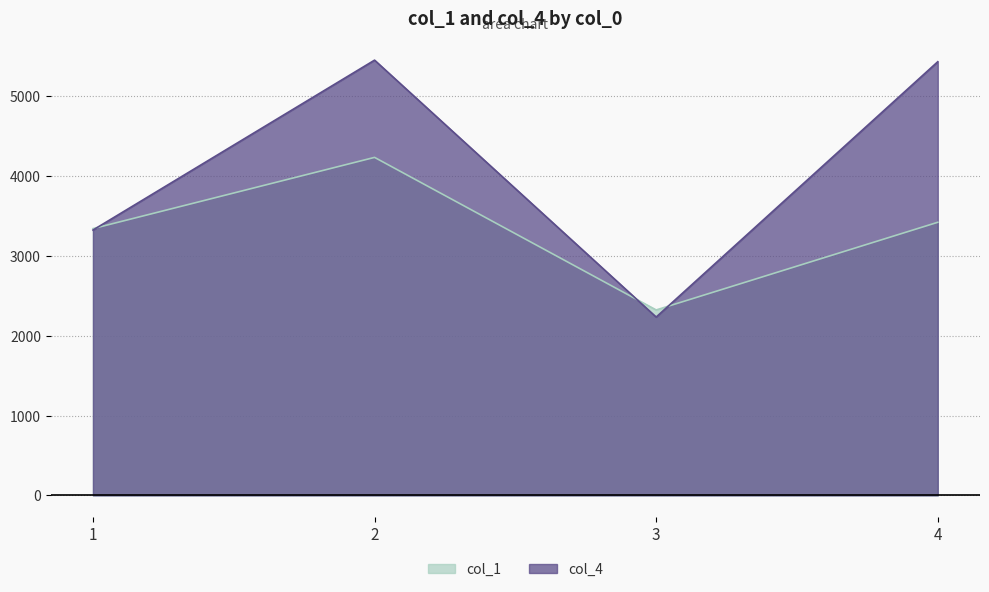

What is the total value across all series at 2?

9687.6